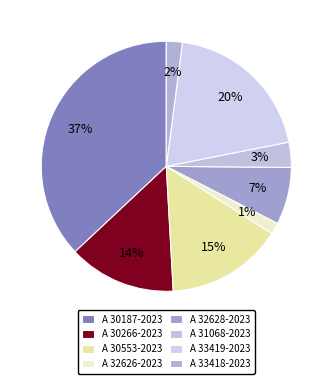

Which category has the biggest portion of the pie?

A 30187-2023